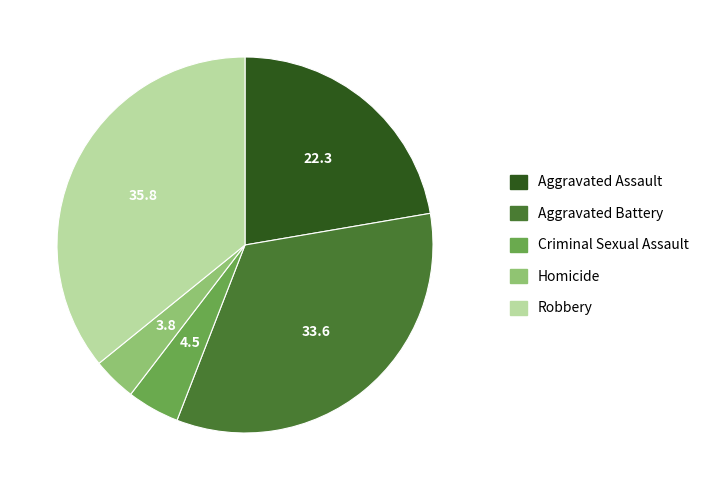

Which category has the smallest portion of the pie?

Homicide